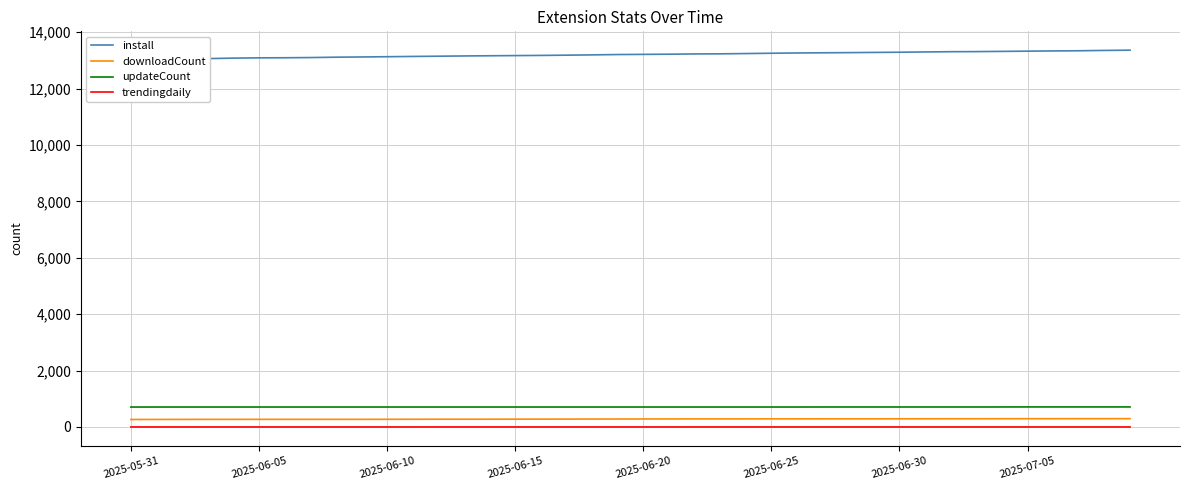

True or false: trendingdaily and updateCount intersect in this chart.

False